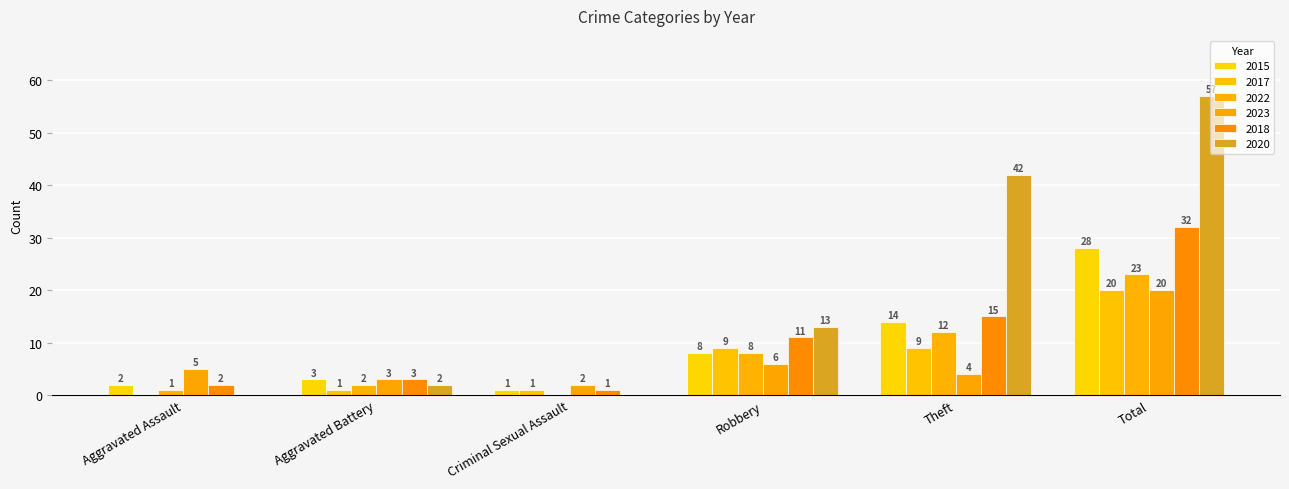

Reading left to right, what are all the values shown in this chart?

2015: Aggravated Assault=2	Aggravated Battery=3	Criminal Sexual Assault=1	Robbery=8	Theft=14	Total=28
2017: Aggravated Assault=0	Aggravated Battery=1	Criminal Sexual Assault=1	Robbery=9	Theft=9	Total=20
2022: Aggravated Assault=1	Aggravated Battery=2	Criminal Sexual Assault=0	Robbery=8	Theft=12	Total=23
2023: Aggravated Assault=5	Aggravated Battery=3	Criminal Sexual Assault=2	Robbery=6	Theft=4	Total=20
2018: Aggravated Assault=2	Aggravated Battery=3	Criminal Sexual Assault=1	Robbery=11	Theft=15	Total=32
2020: Aggravated Assault=0	Aggravated Battery=2	Criminal Sexual Assault=0	Robbery=13	Theft=42	Total=57